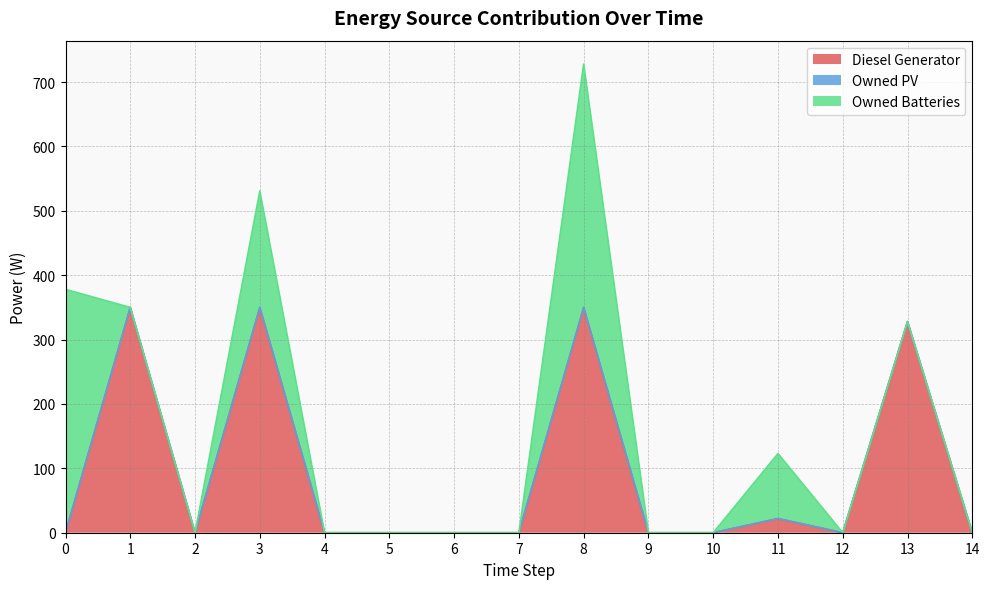

Reading left to right, extract all data points from this chart.

Diesel Generator: 0=0	1=350	2=0	3=350	4=0	5=0	6=0	7=0	8=350	9=0	10=0	11=22	12=0	13=328	14=0
Owned PV: 0=0	1=0	2=0	3=0	4=0	5=0	6=0	7=0	8=0	9=0	10=0	11=0	12=0	13=0	14=0
Owned Batteries: 0=378	1=0	2=0	3=181	4=0	5=0	6=0	7=0	8=378	9=0	10=0	11=101	12=0	13=0	14=0